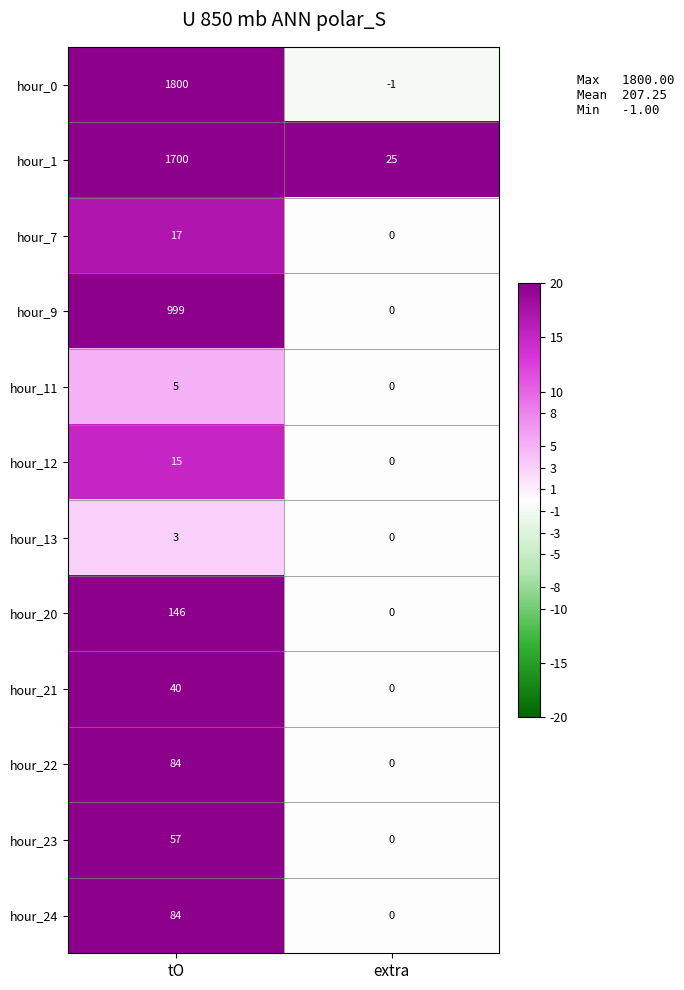

The value of hour_0 at tO is 411. True or false?

False